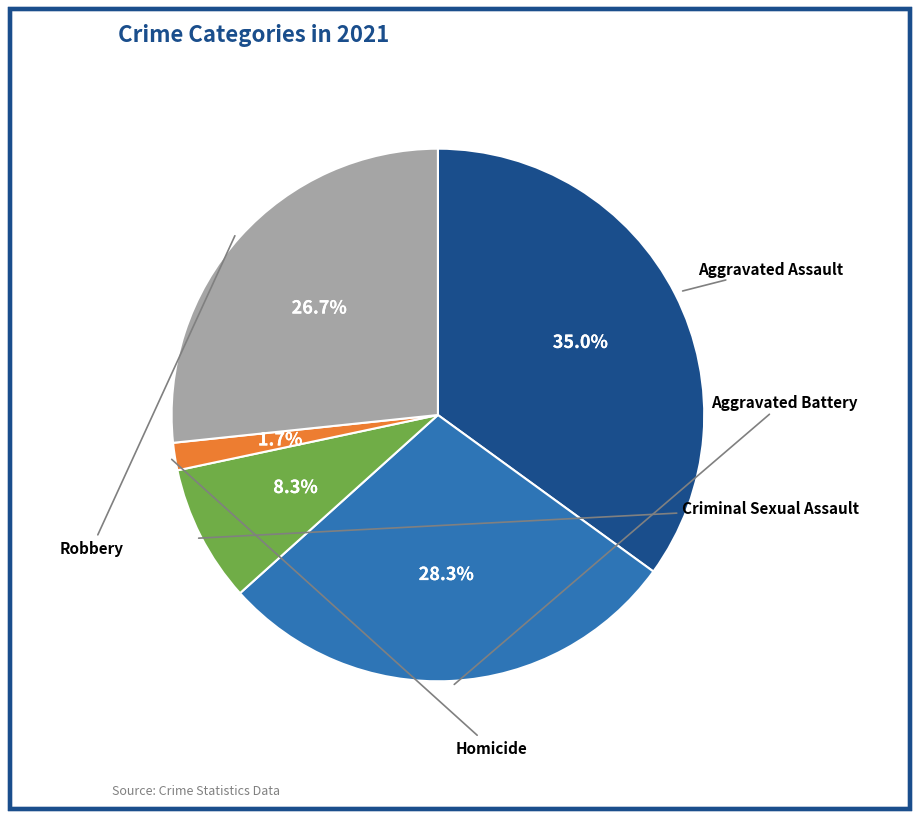

How many slices are in this pie chart?

5